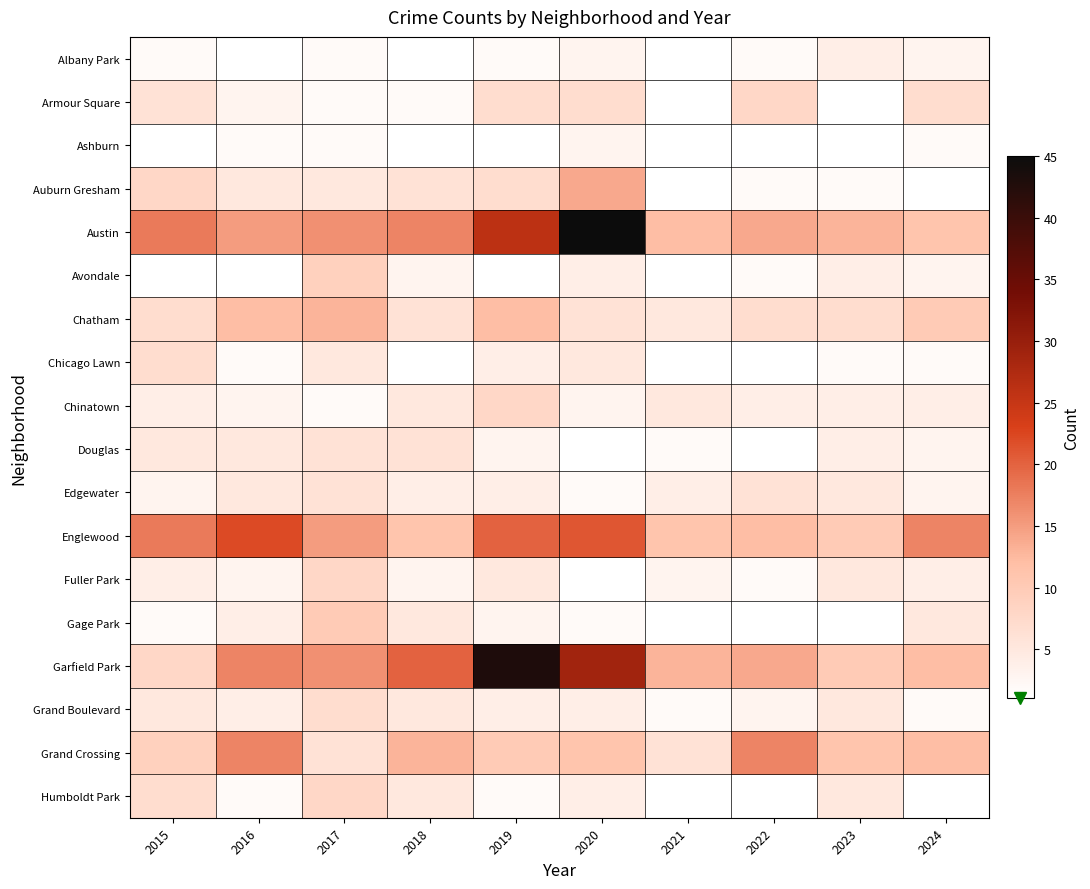

Where is Armour Square nearest to the value 4?

2016